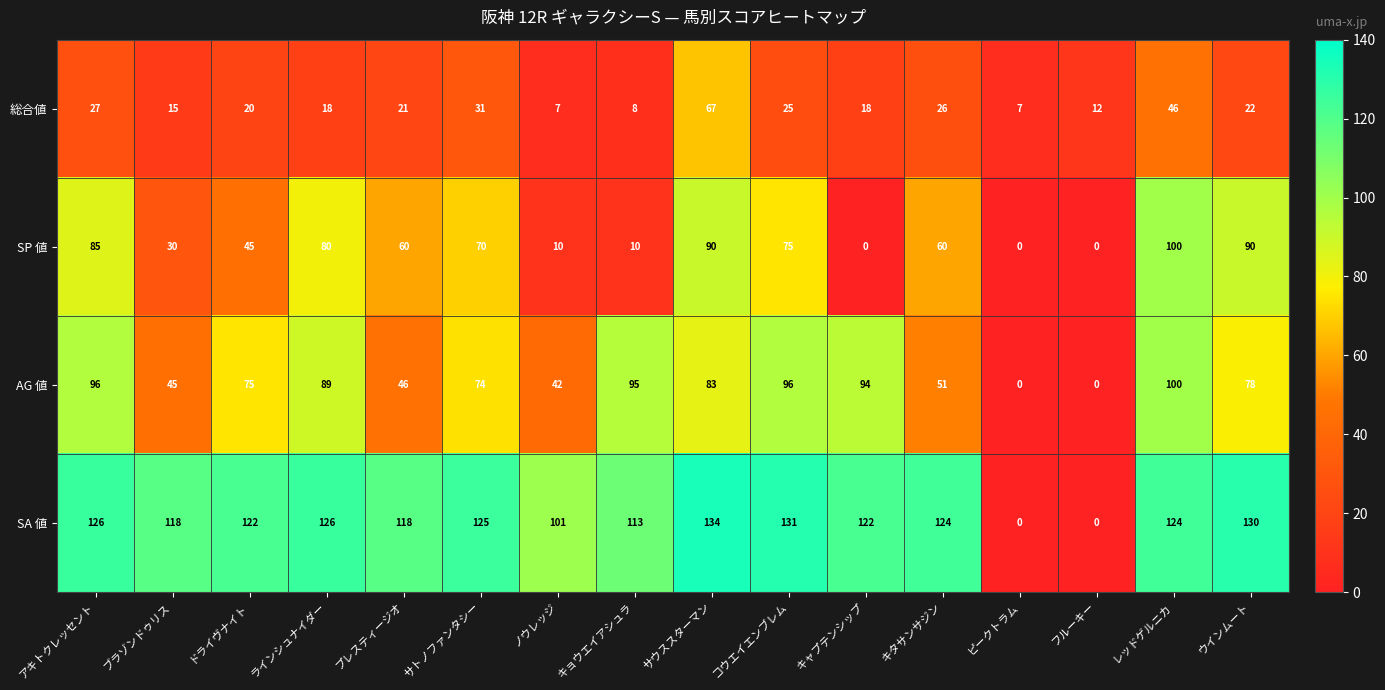

What value does the SA 値 series have at キタサンサジン?

124